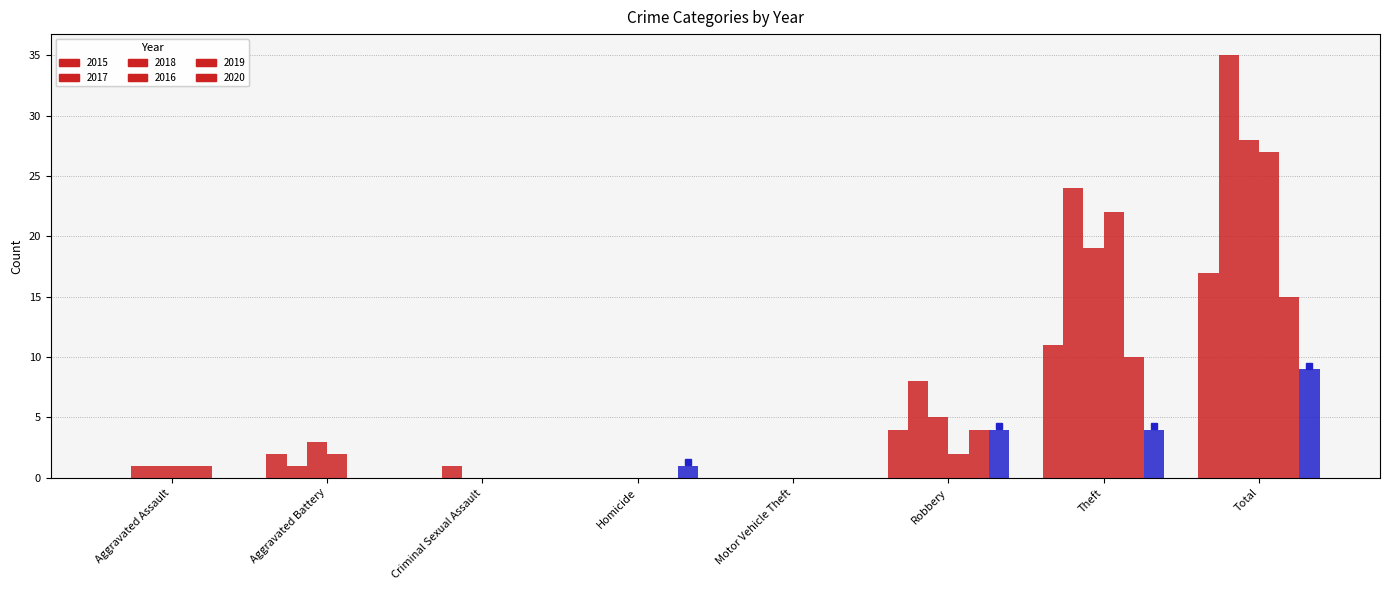

Count the number of categories in the chart.

8